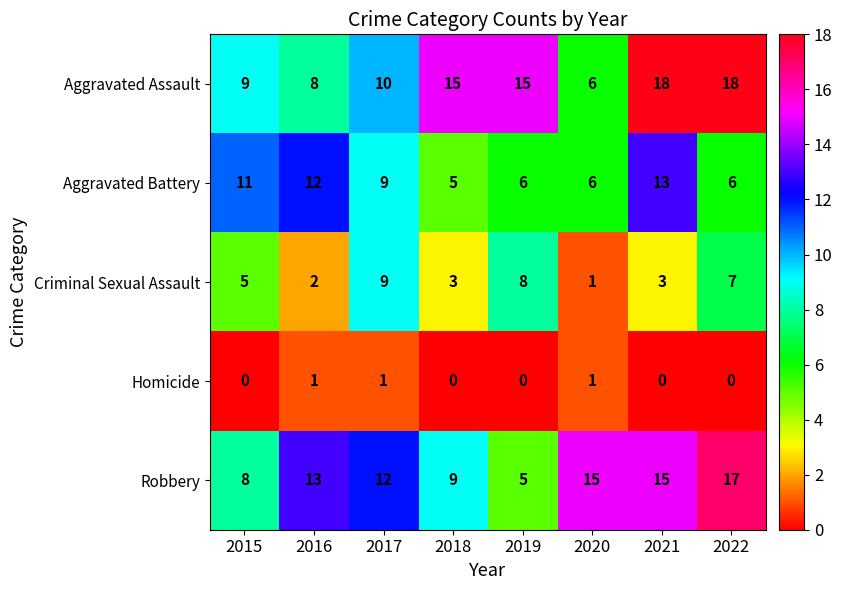

How many series are shown in this chart?

5